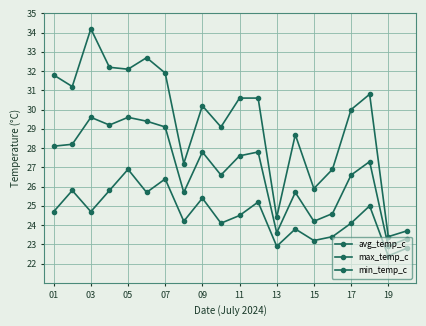

Reading right to left, what are all the values shown in this chart?

avg_temp_c: 23.3	22.9	27.3	26.6	24.6	24.2	25.7	23.6	27.8	27.6	26.6	27.8	25.7	29.1	29.4	29.6	29.2	29.6	28.2	28.1
max_temp_c: 23.7	23.4	30.8	30.0	26.9	25.9	28.7	24.4	30.6	30.6	29.1	30.2	27.2	31.9	32.7	32.1	32.2	34.2	31.2	31.8
min_temp_c: 22.8	22.4	25.0	24.1	23.4	23.2	23.8	22.9	25.2	24.5	24.1	25.4	24.2	26.4	25.7	26.9	25.8	24.7	25.8	24.7